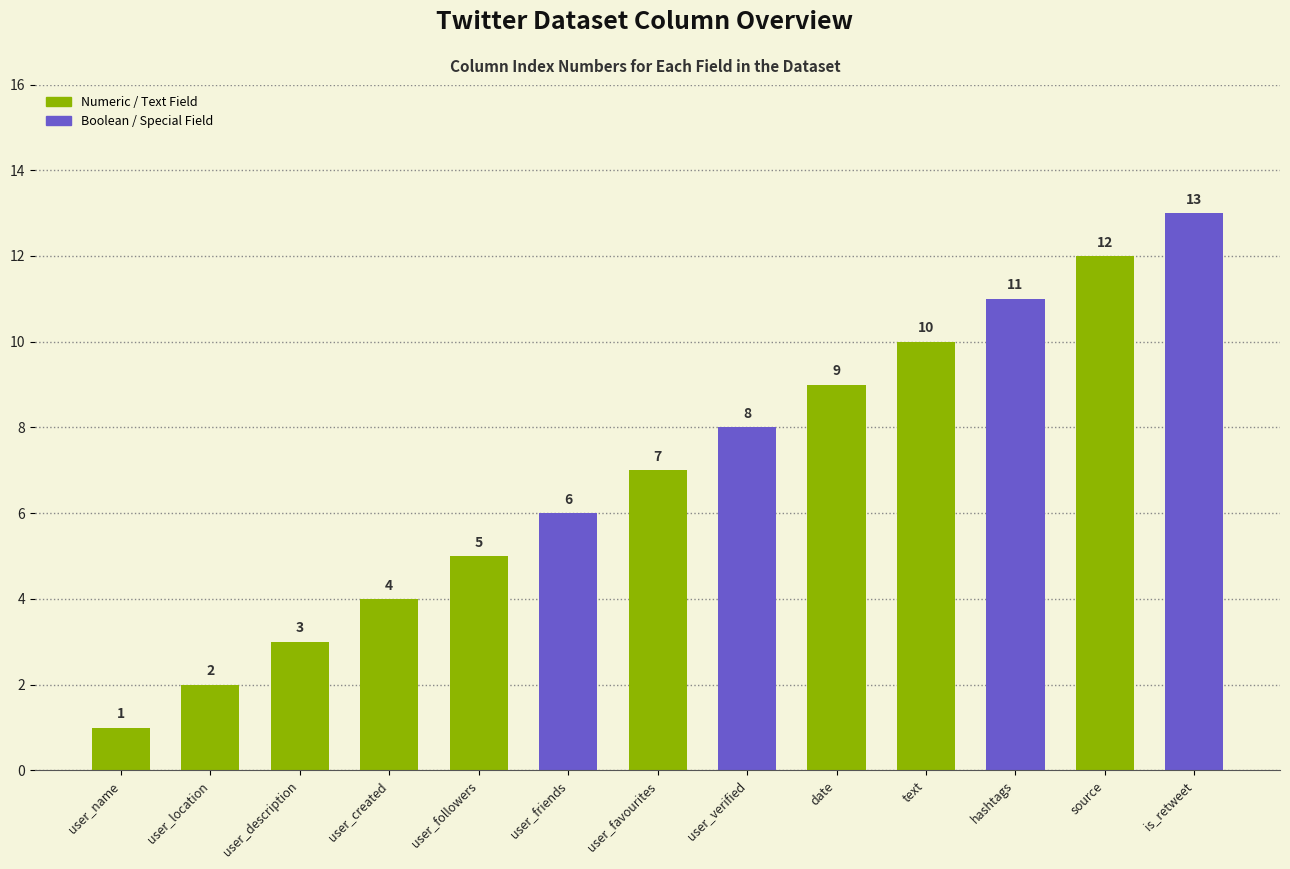

What is the value of the 2nd bar from the left?

2